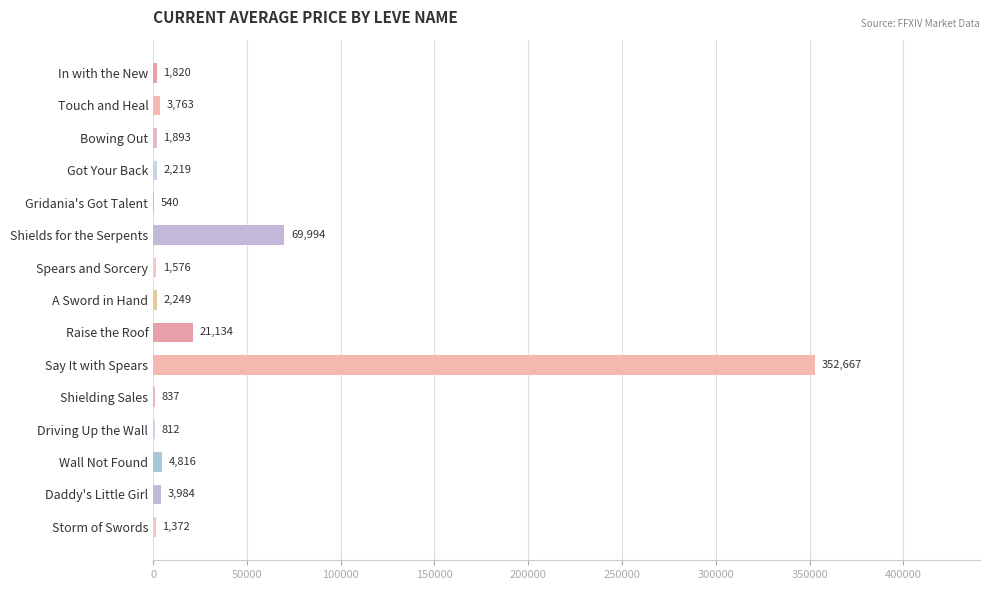

Is it true that the value at Shields for the Serpents is 69994.0?

True